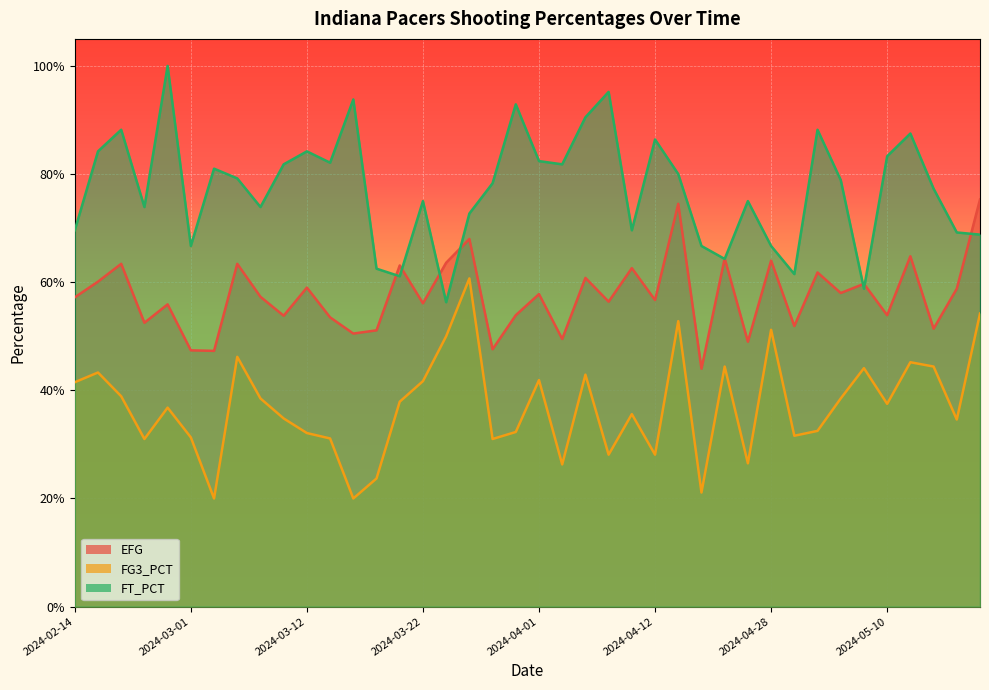

True or false: fg3_pct has a value of 0.2 at 2024-04-23.

False